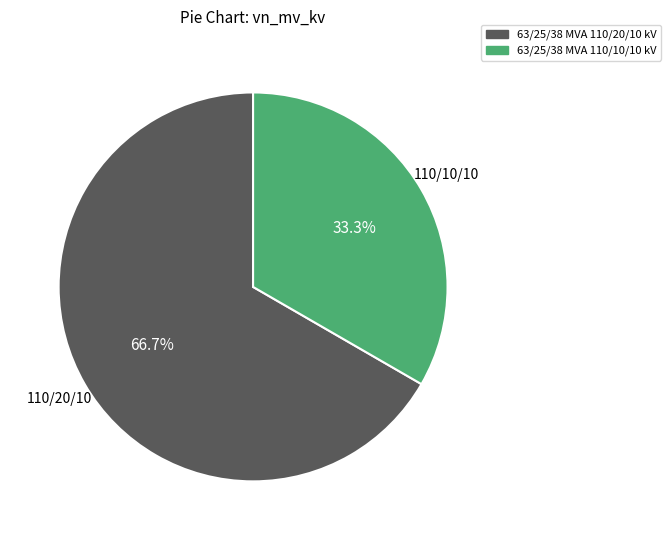

The 63/25/38 MVA 110/20/10 kV slice represents 55% of the pie. True or false?

False